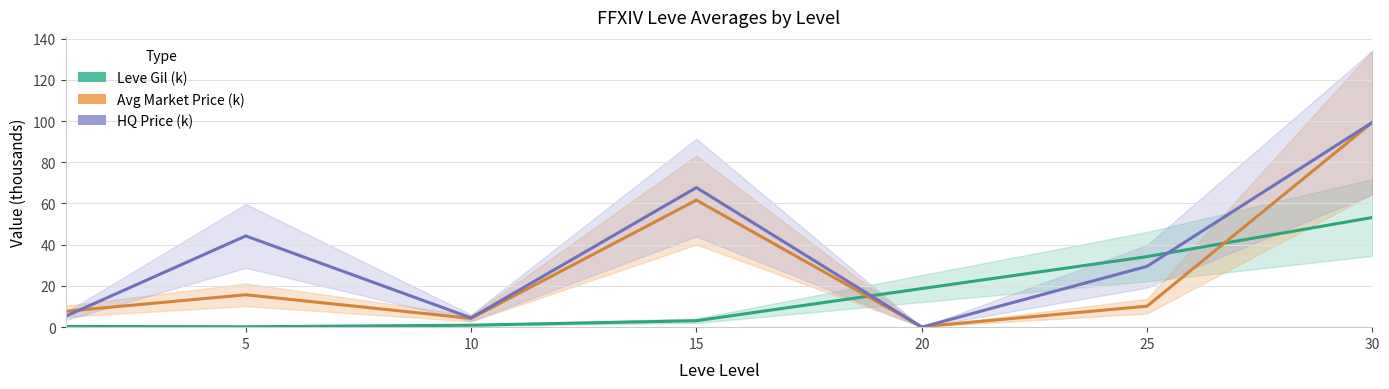

How many lines are shown in the chart?

3